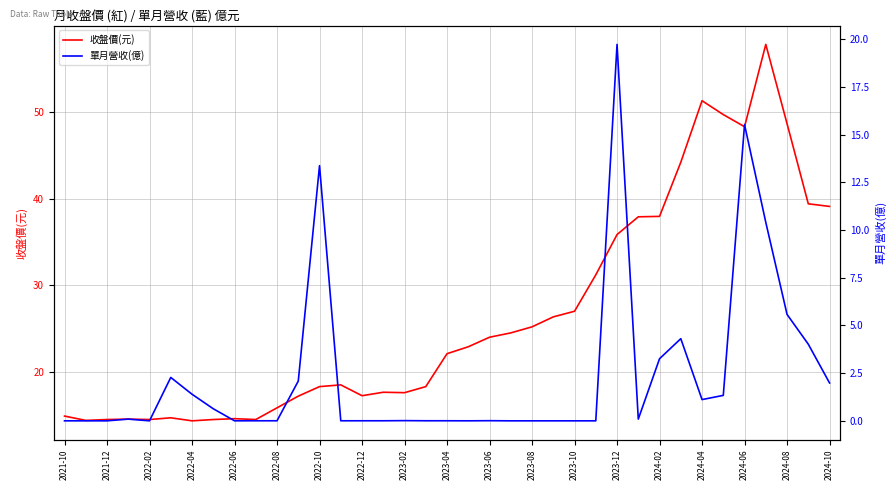

What is the highest value of the 單月營收(億) series?

19.7